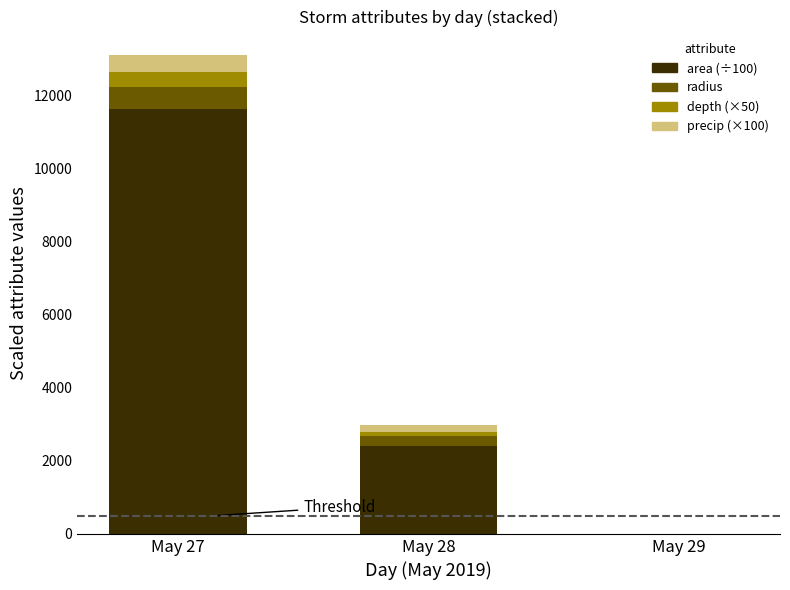

What is the total value across all series at May 27?

13087.1